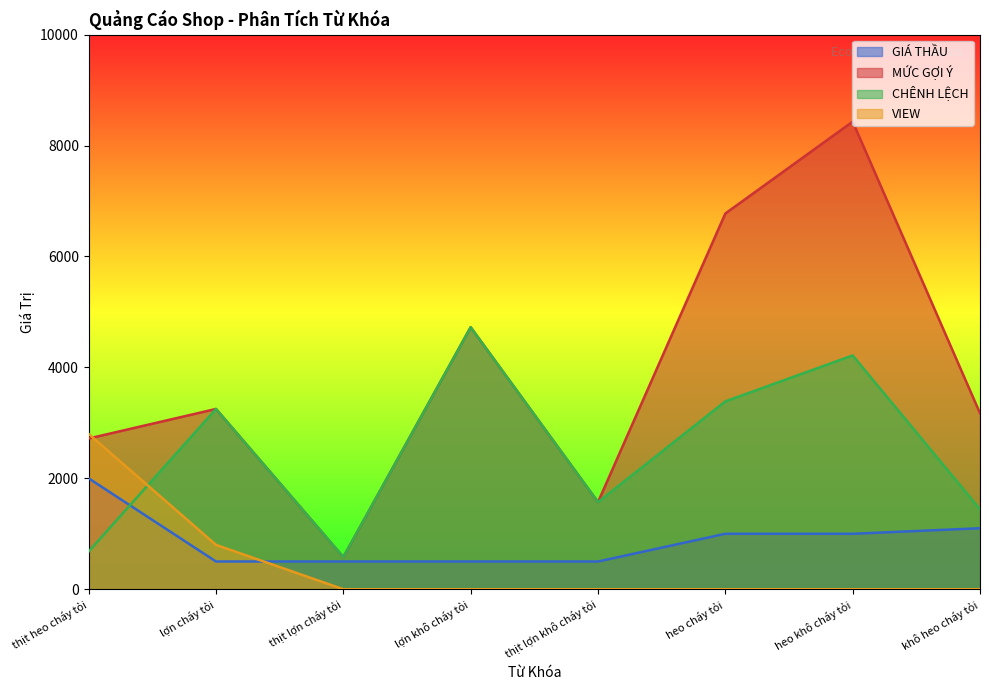

What is the difference between the second highest and minimum values in the CHÊNH LỆCH series?

3636.0